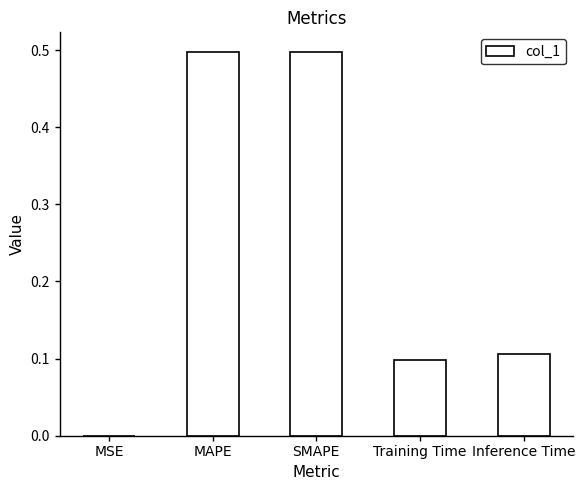

What is the sum of all values?

1.2